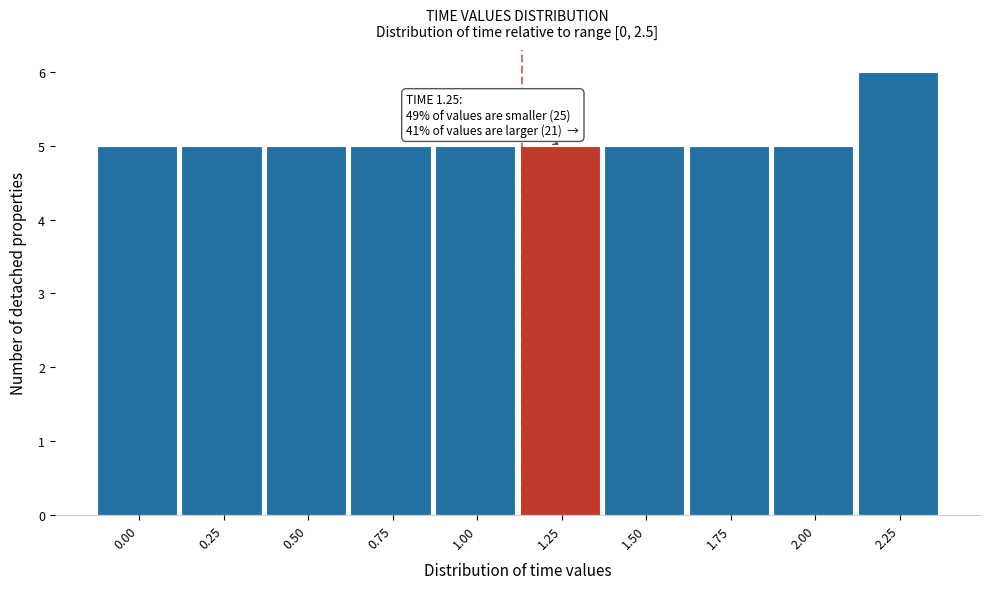

Reading right to left, extract all data points from this chart.

6	5	5	5	5	5	5	5	5	5